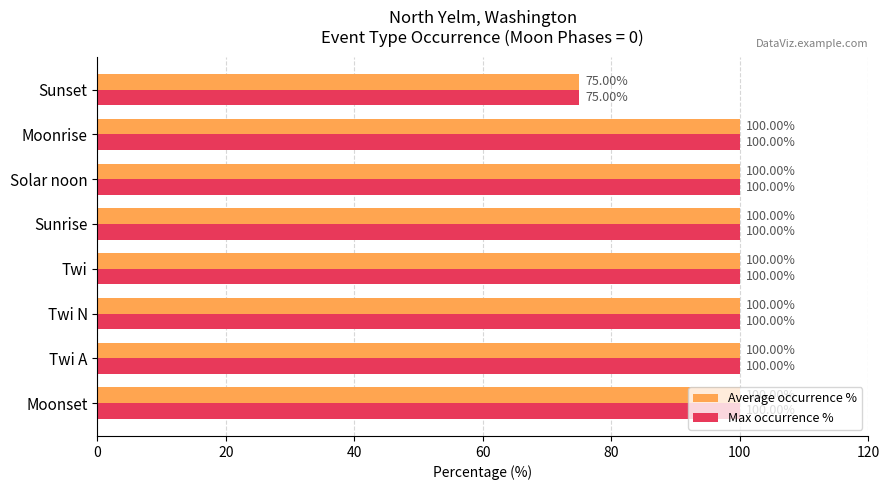

At which label is Max occurrence % closest to 87?

Sunset